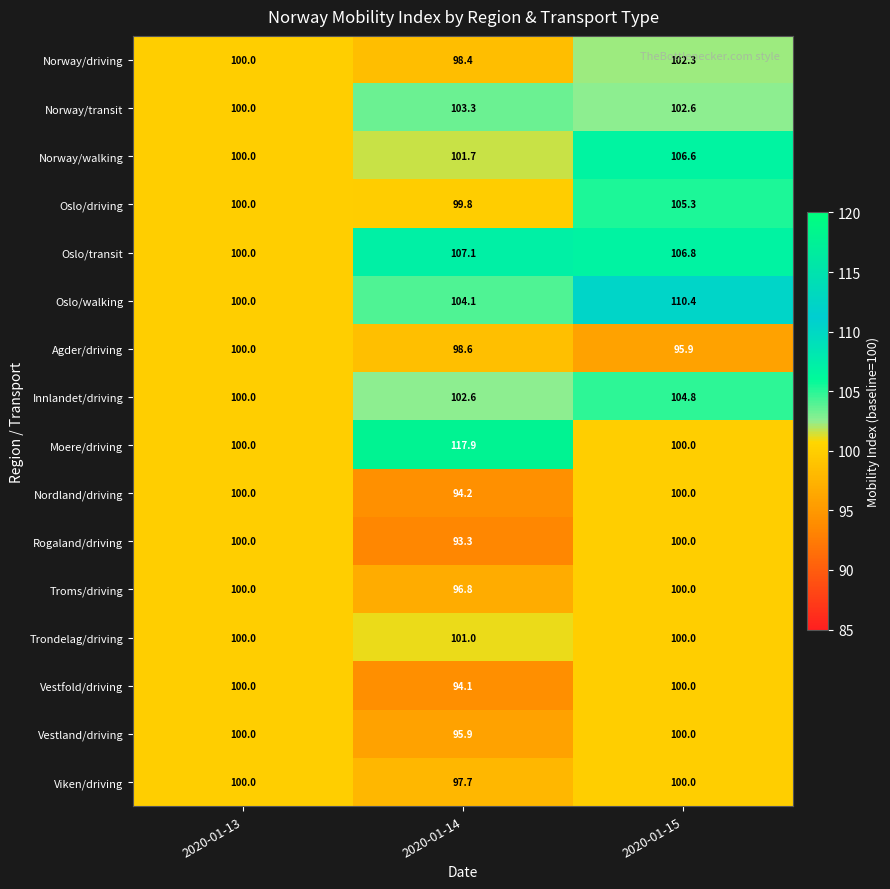

Which series has the widest spread of values?

Moere/driving